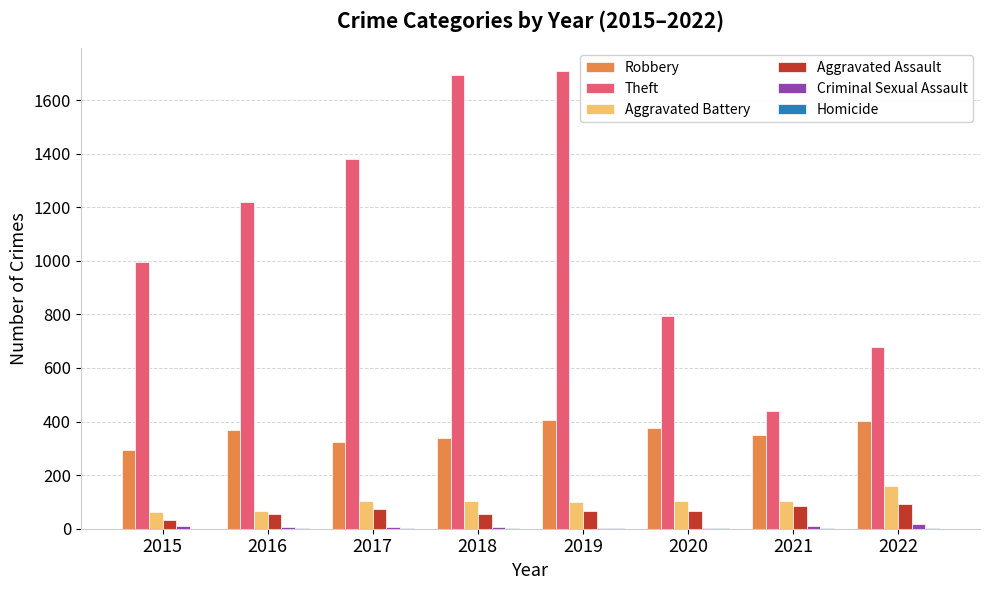

True or false: Theft has a value of 889 at 2017.

False